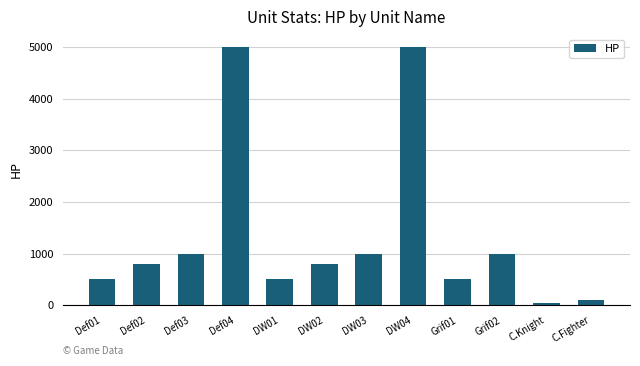

What is the difference between the values at C.Fighter and DW04?

4900